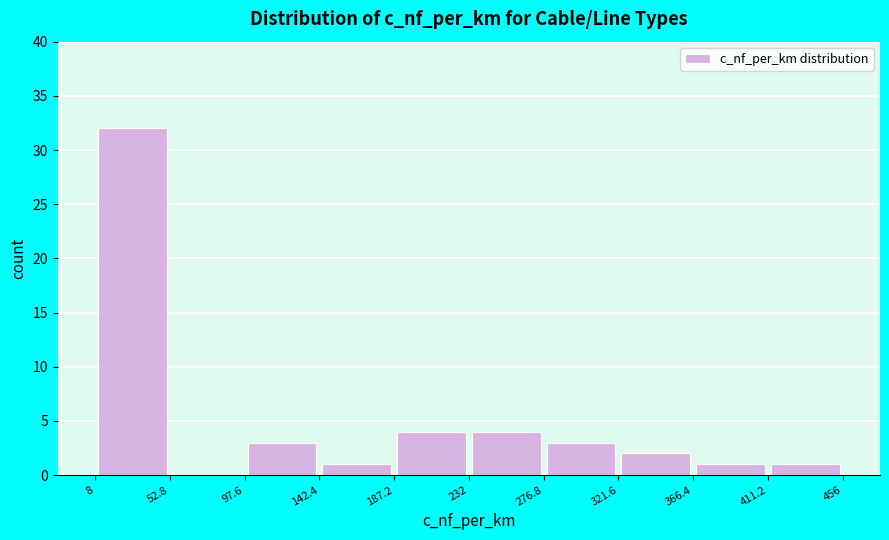

Reading left to right, list every bar in this chart as the range it spans on the x-axis followed by its height. The values are not printed on the chart, so give them approximately, as read against the axis.

8 to 52.8: 32
52.8 to 97.6: 0
97.6 to 142.4: 3
142.4 to 187.2: 1
187.2 to 232: 4
232 to 276.8: 4
276.8 to 321.6: 3
321.6 to 366.4: 2
366.4 to 411.2: 1
411.2 to 456: 1